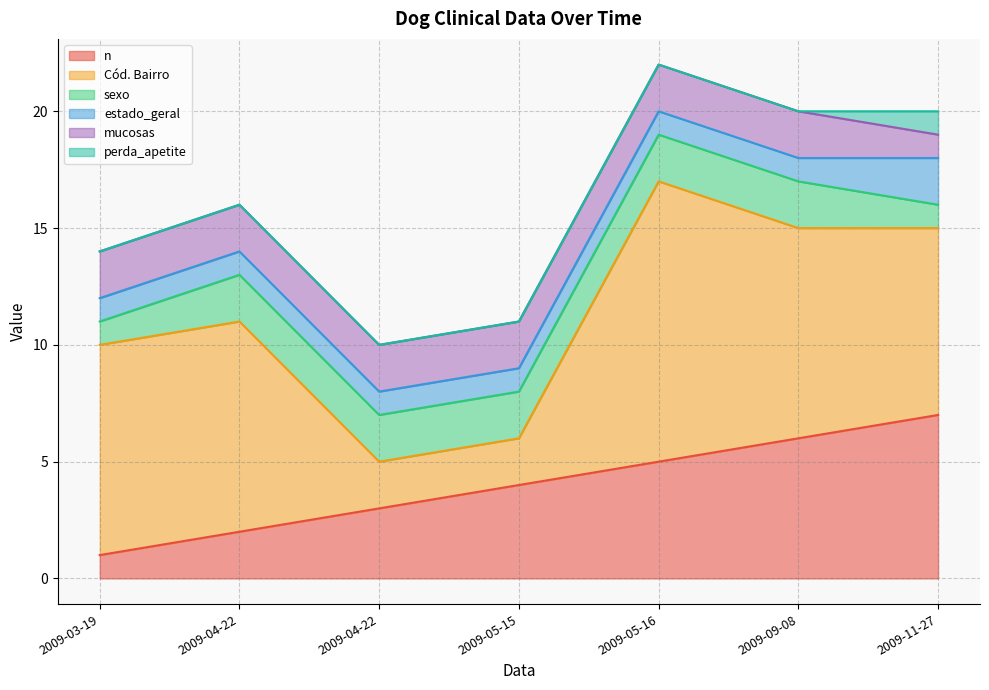

Where does the n series first go above 4?

2009-05-16